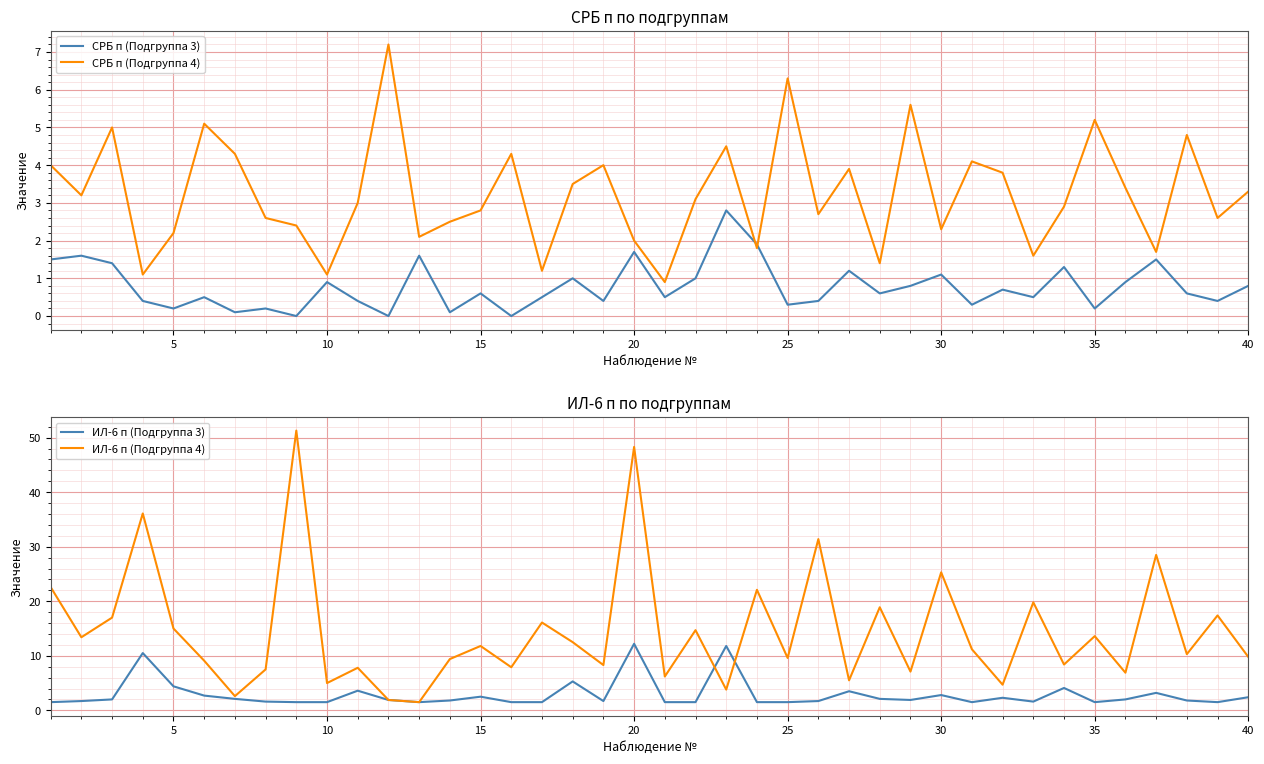

What is the difference between the ИЛ-6 п (Подгруппа 3) values at 20 and 30?

9.4